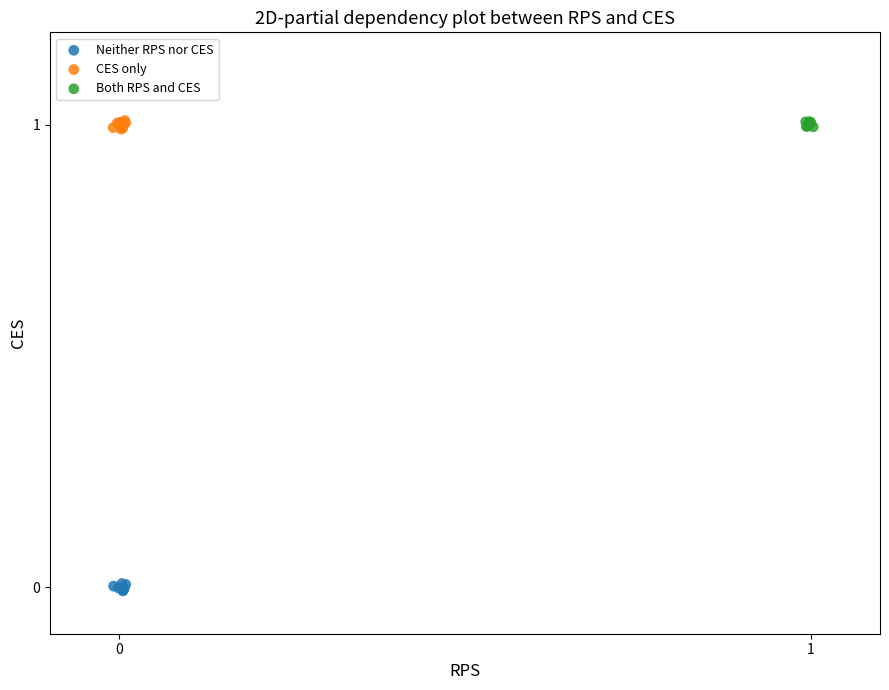

Which series reaches the minimum Y coordinate?

Neither RPS nor CES